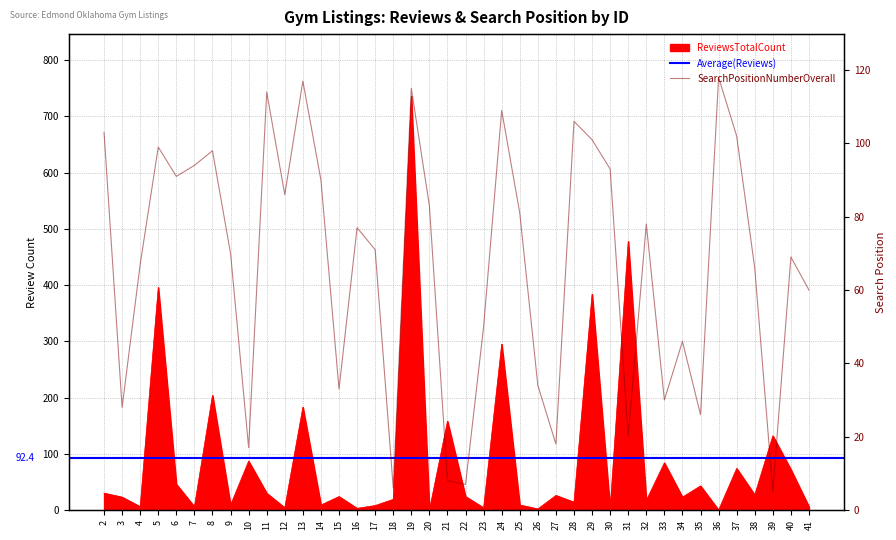

How many positive values does the ReviewsTotalCount series have?

38